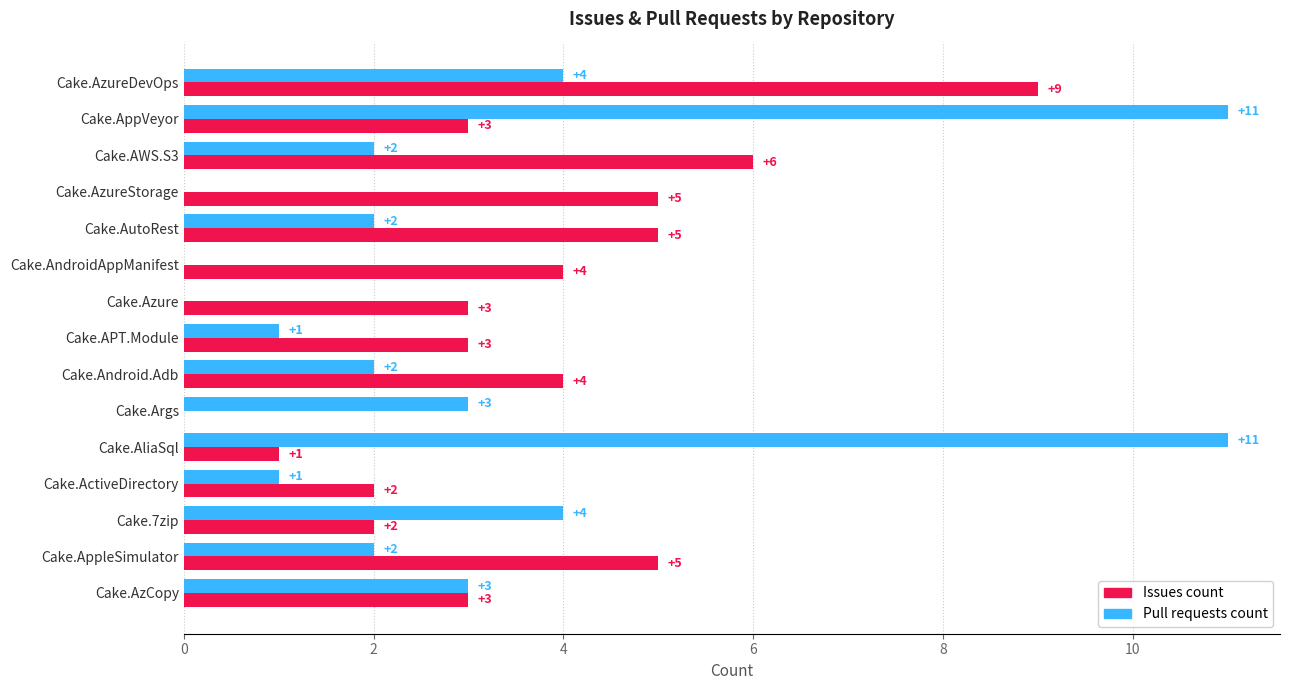

What is the maximum value shown in the chart?

11